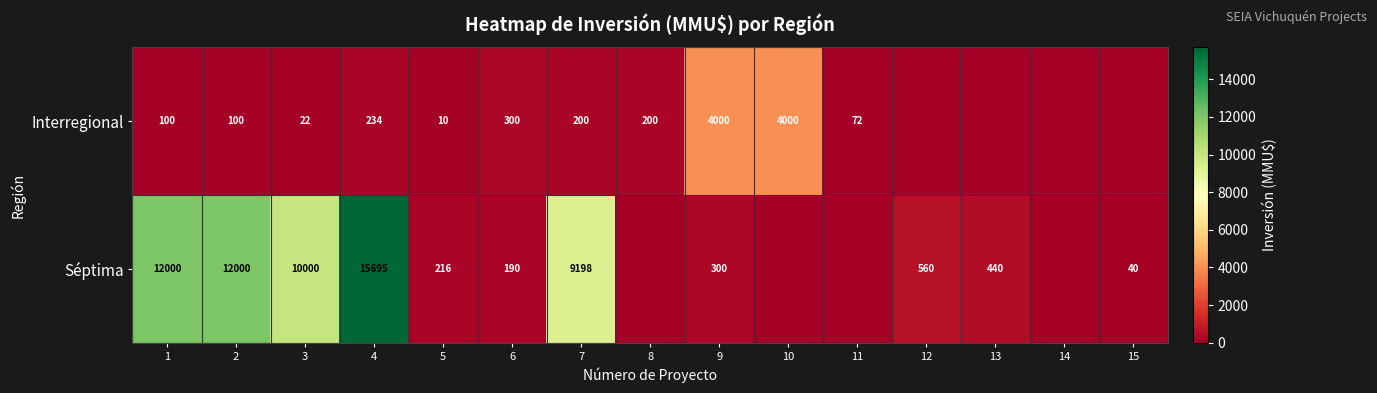

What is the difference between the Interregional values at 8 and 2?

100